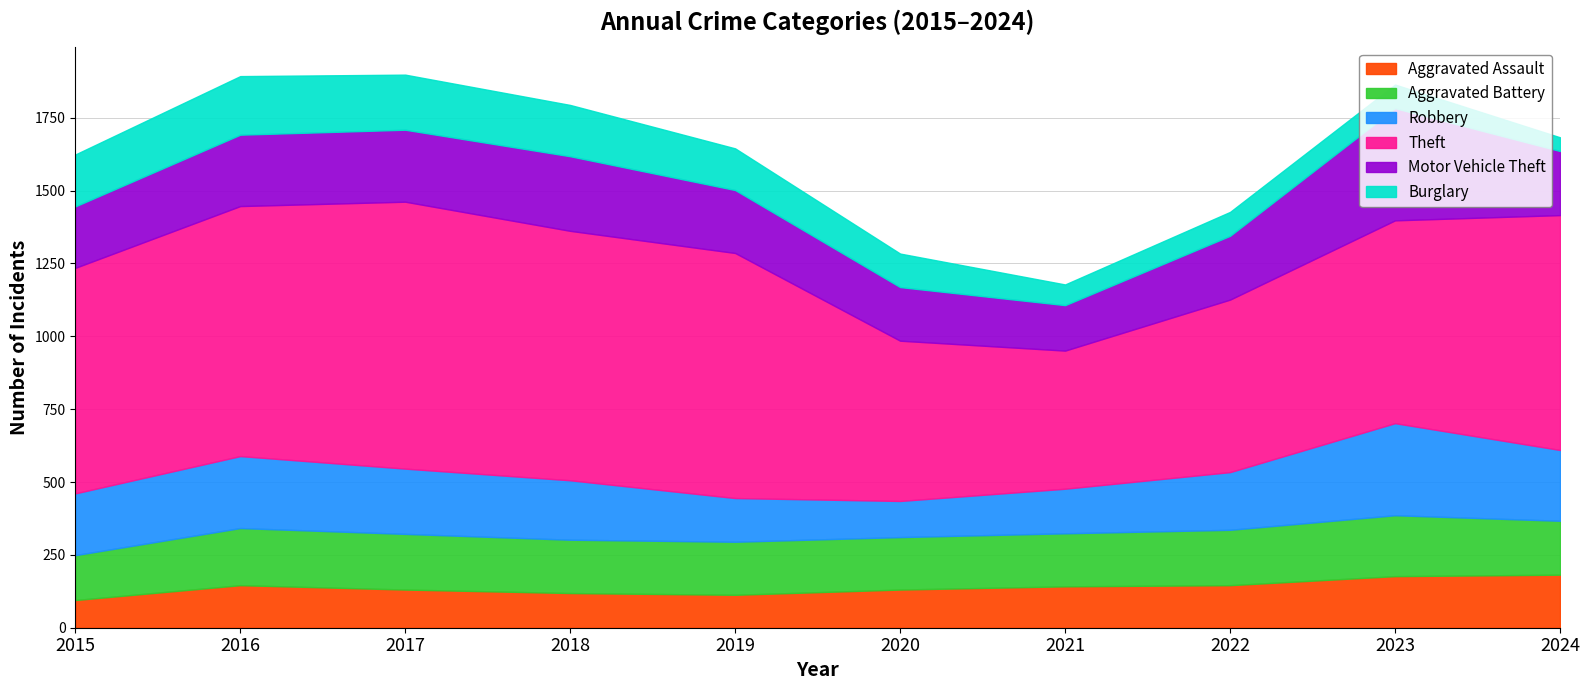

True or false: Motor Vehicle Theft has a value of 185 at 2023.

False